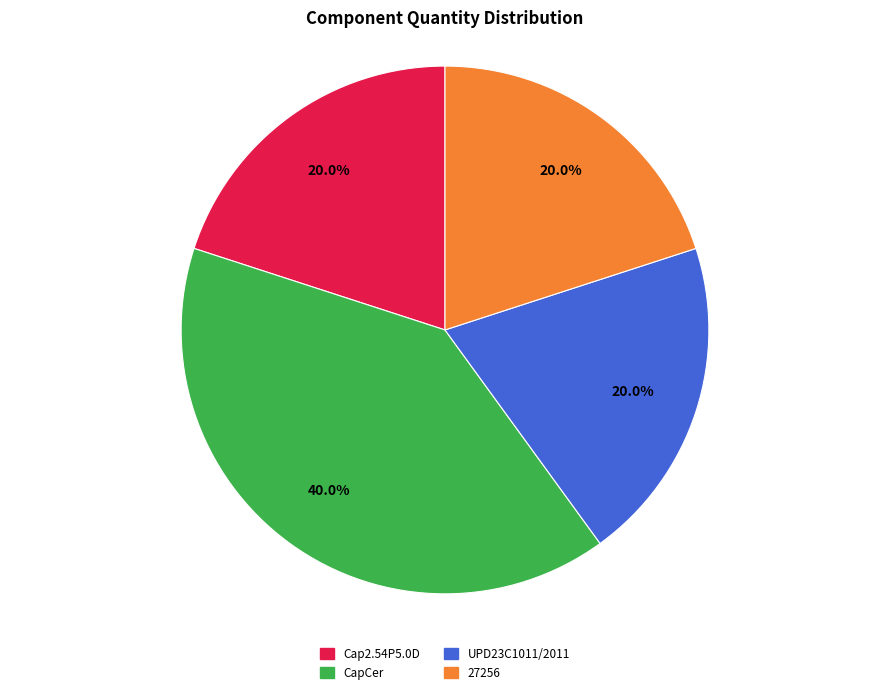

Does CapCer account for over 50% of the chart?

No